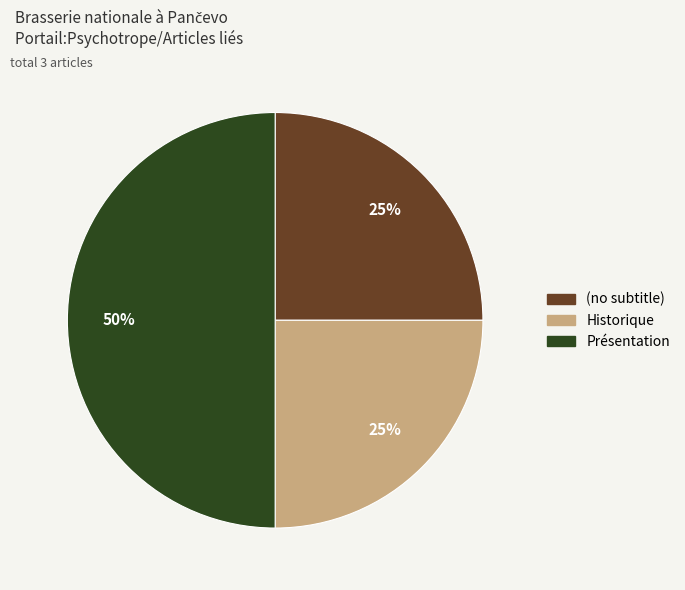

To the nearest percent, what is the combined percentage of Présentation and (no subtitle)?

75%